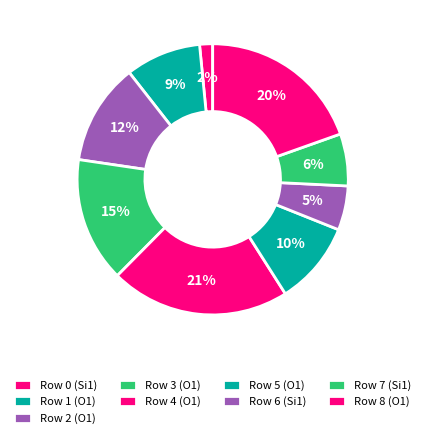

Which category has the smallest portion of the pie?

Row 0